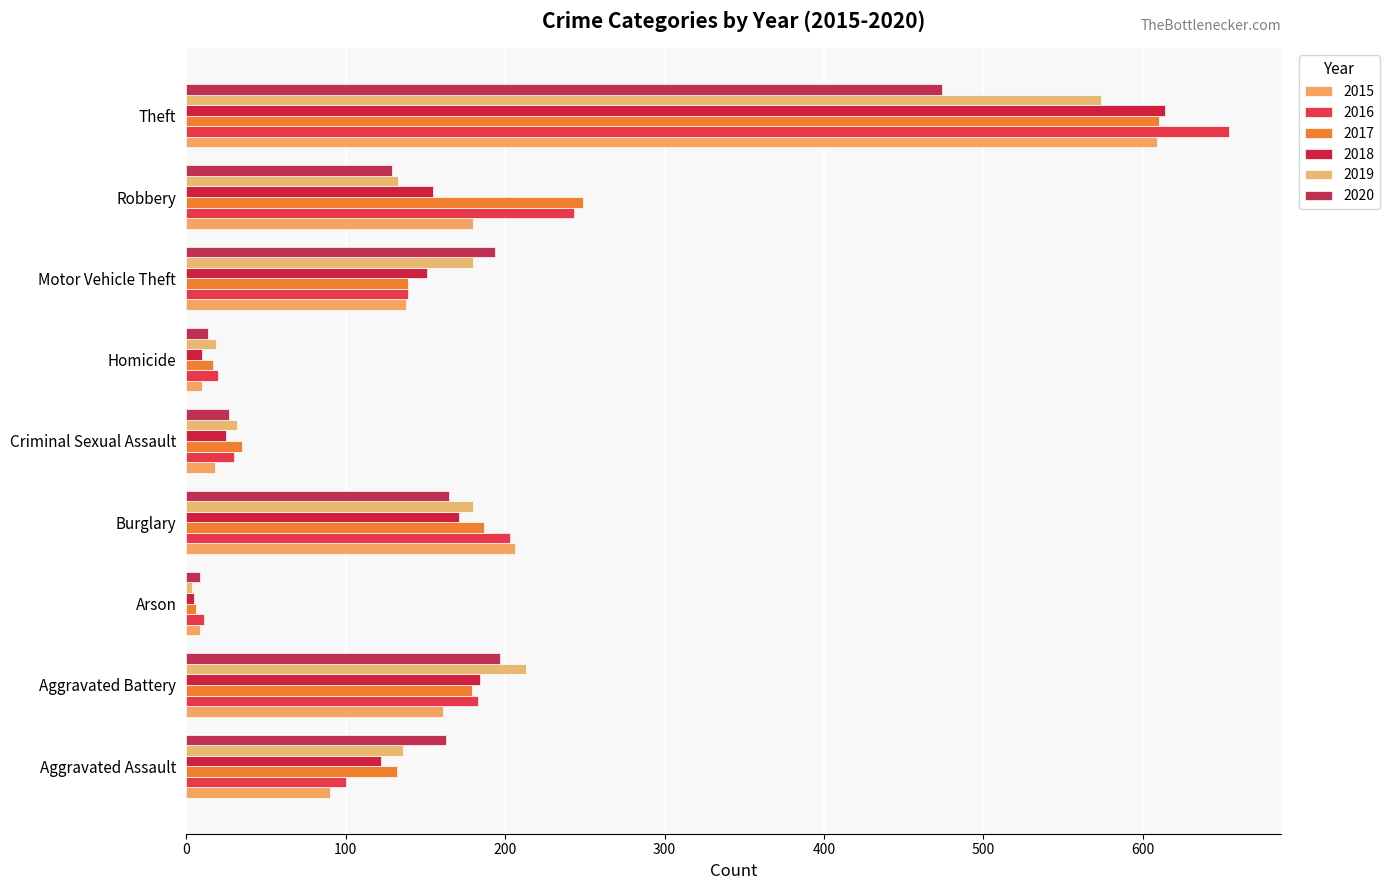

What position from the right is Homicide?

4